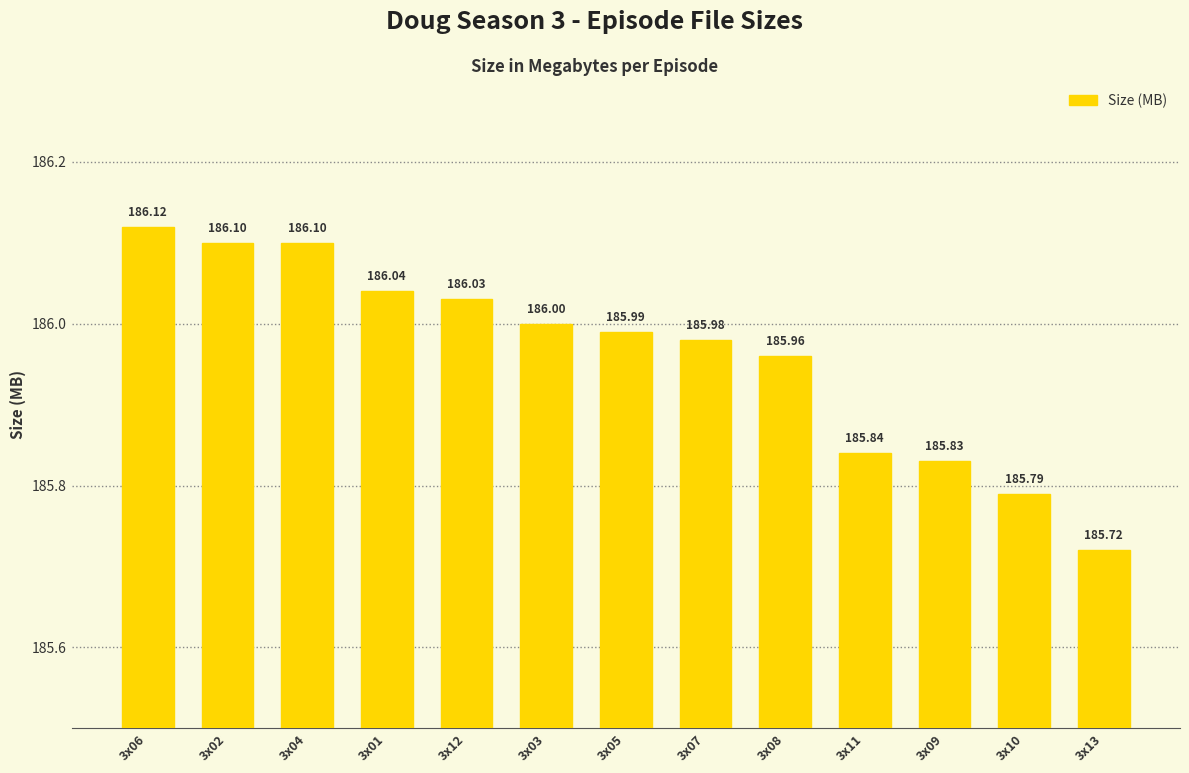

What is the value of the 7th bar from the left?

186.0